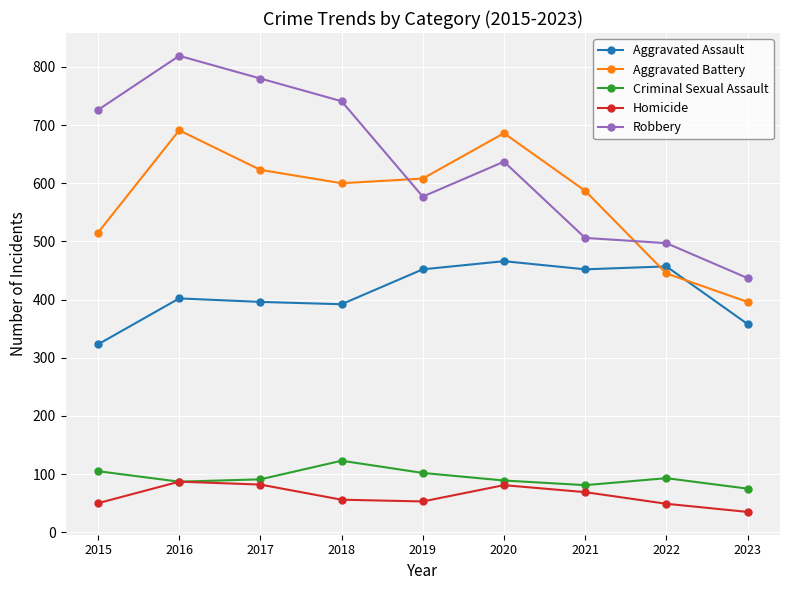

What is the difference between the maximum and second lowest values in the Homicide series?

38